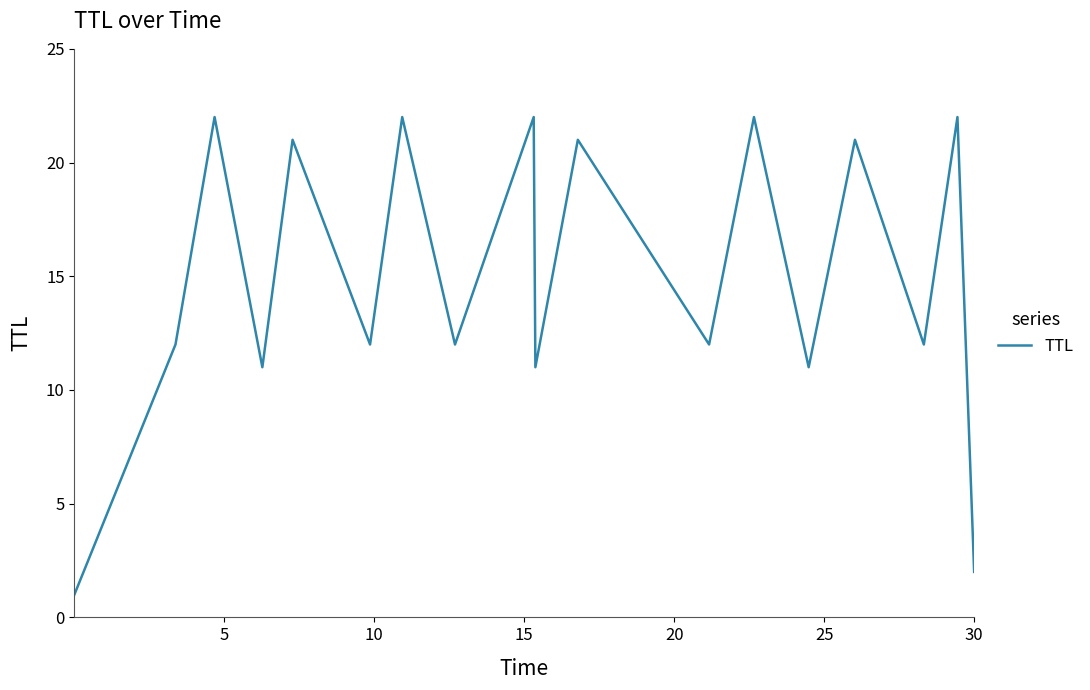

What is the greatest value displayed?

22